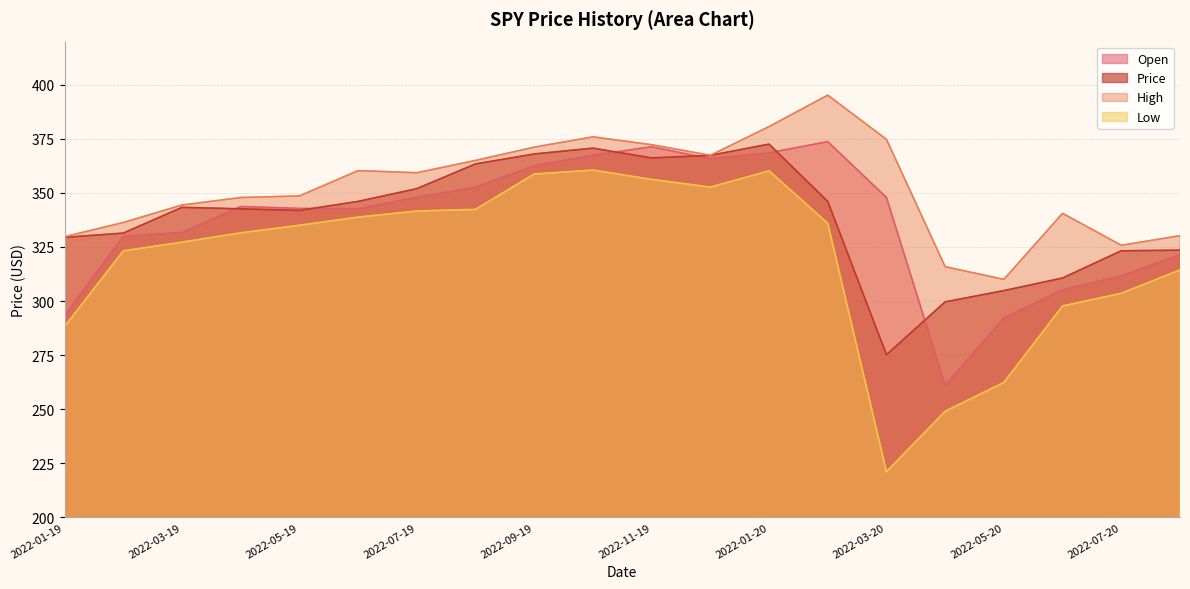

Reading right to left, transcribe all the data shown in this chart.

Open: 321.5	311.6	305.1	292.2	261.1	347.9	373.7	368.6	365.8	371.4	367.4	362.6	352.7	348.0	342.7	342.8	343.7	331.7	329.9	293.2
Price: 323.5	323.2	310.6	304.8	299.6	275.2	346.1	372.6	367.4	366.2	370.7	368.0	363.4	352.0	346.1	341.9	342.7	343.3	331.4	329.4
High: 330.2	325.8	340.6	310.0	315.9	374.8	395.2	380.7	367.4	372.3	375.9	371.2	365.1	359.4	360.3	348.6	347.9	344.4	336.3	329.8
Low: 314.4	303.6	297.7	262.4	249.0	221.1	336.0	360.2	352.7	356.3	360.6	358.8	342.4	341.6	338.8	335.1	331.6	327.2	323.2	288.2